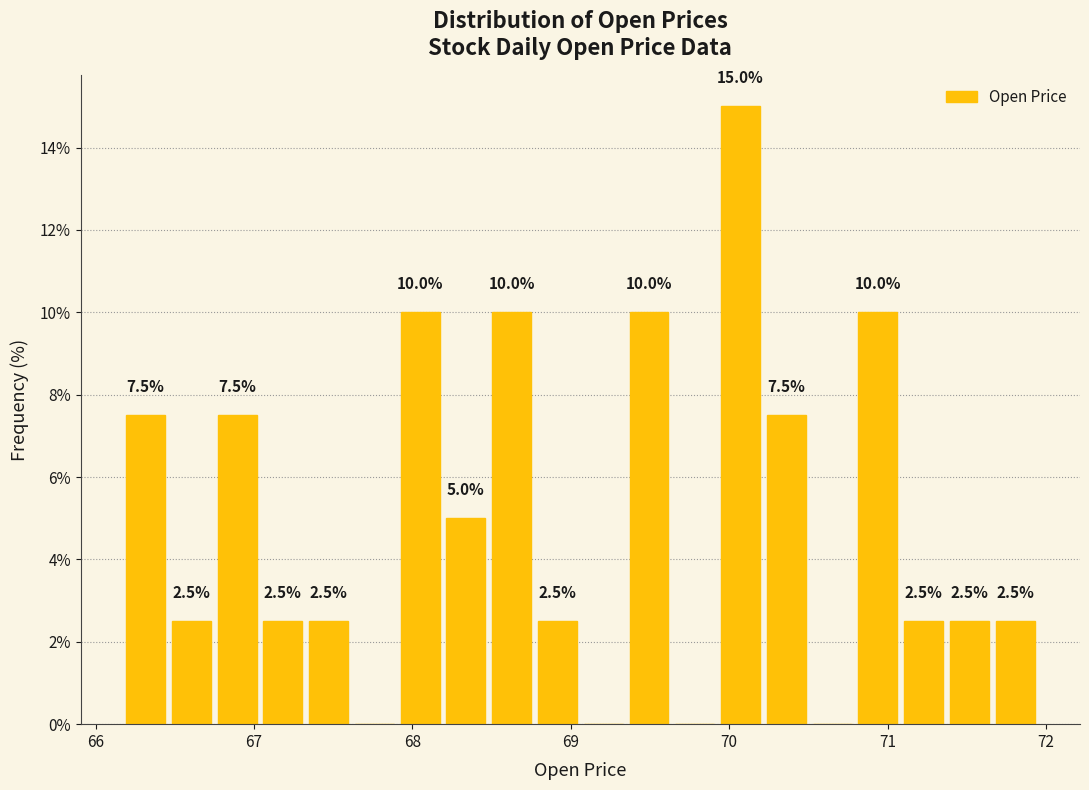

Read against the x-axis, roughly where is the centre of the tallest bar?

70.1